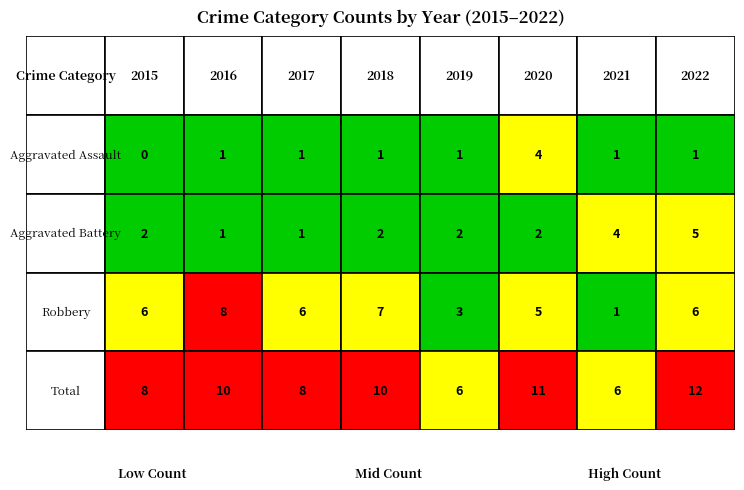

How many categories are shown in the chart?

8